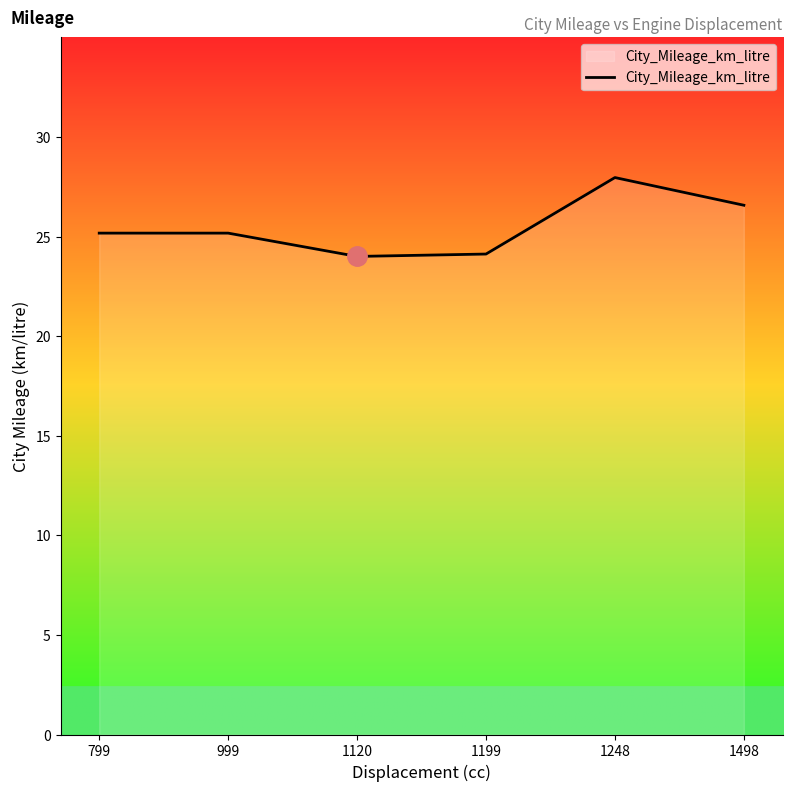

How many interior local valleys (lower than both neighbors) does the data have?

1